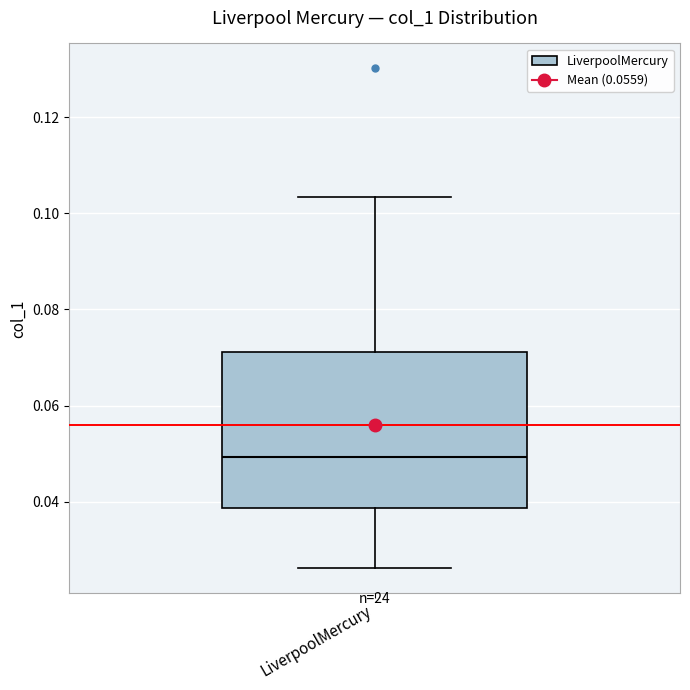

Transcribe this box plot: give where the median line is, the range the box spans, and where the two whiskers end, as read against the y-axis. The values are not printed on the chart, so give them approximately, as read against the axis.

median 0.050, box 0.038 to 0.072, whiskers 0.026 to 0.104